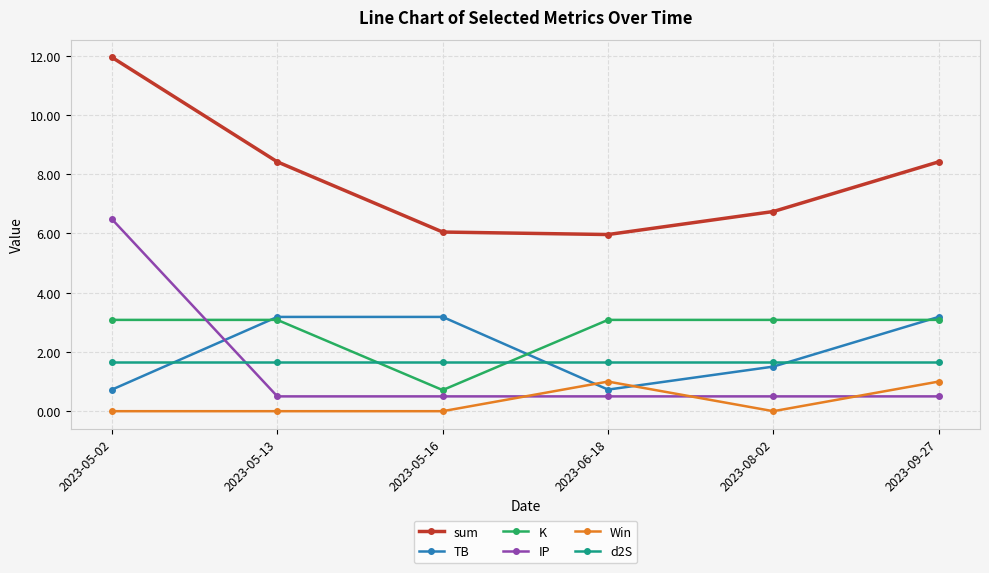

True or false: K and sum intersect in this chart.

False